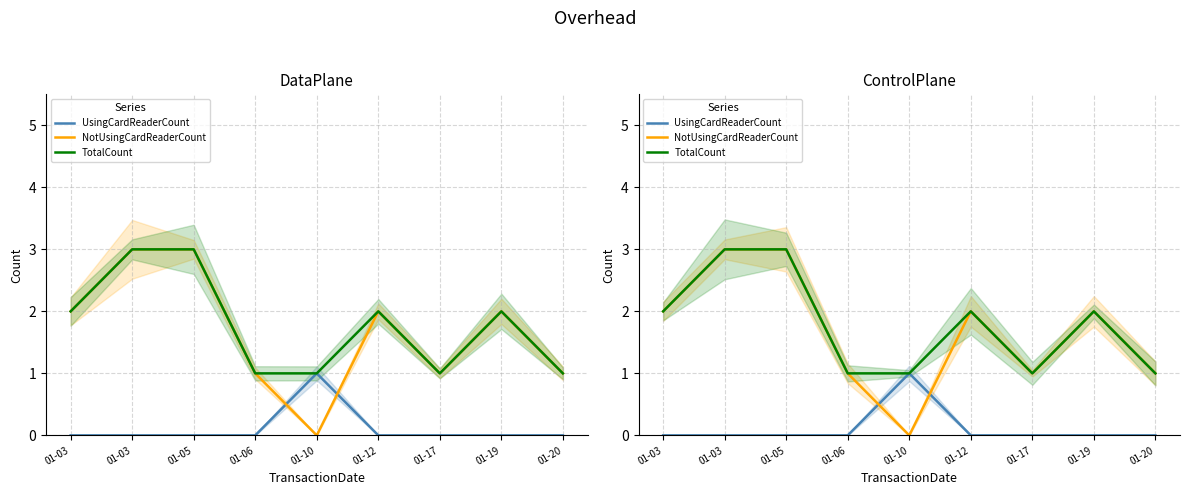

Which series has the largest range (max minus min)?

NotUsingCardReaderCount